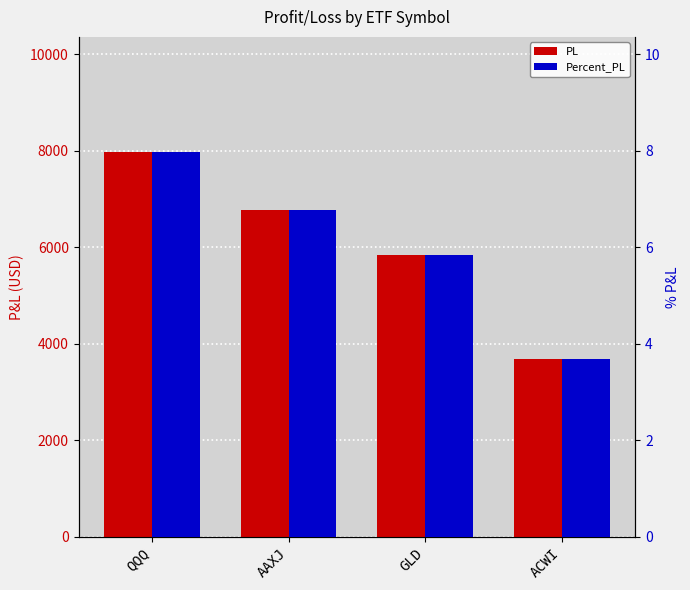

What are all the series names shown in the legend?

PL, Percent_PL